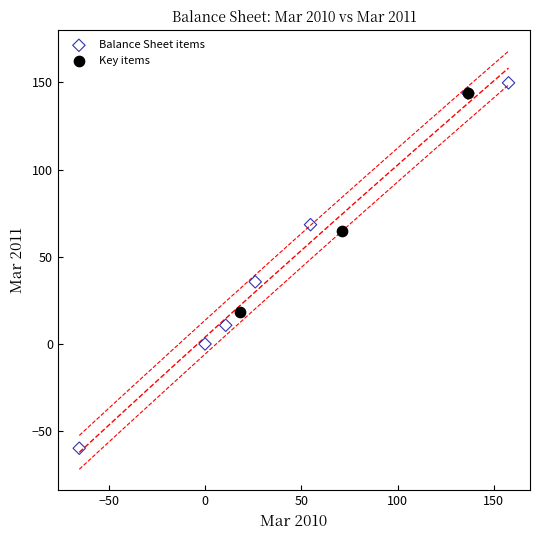

Which series reaches the minimum Y coordinate?

Balance Sheet items